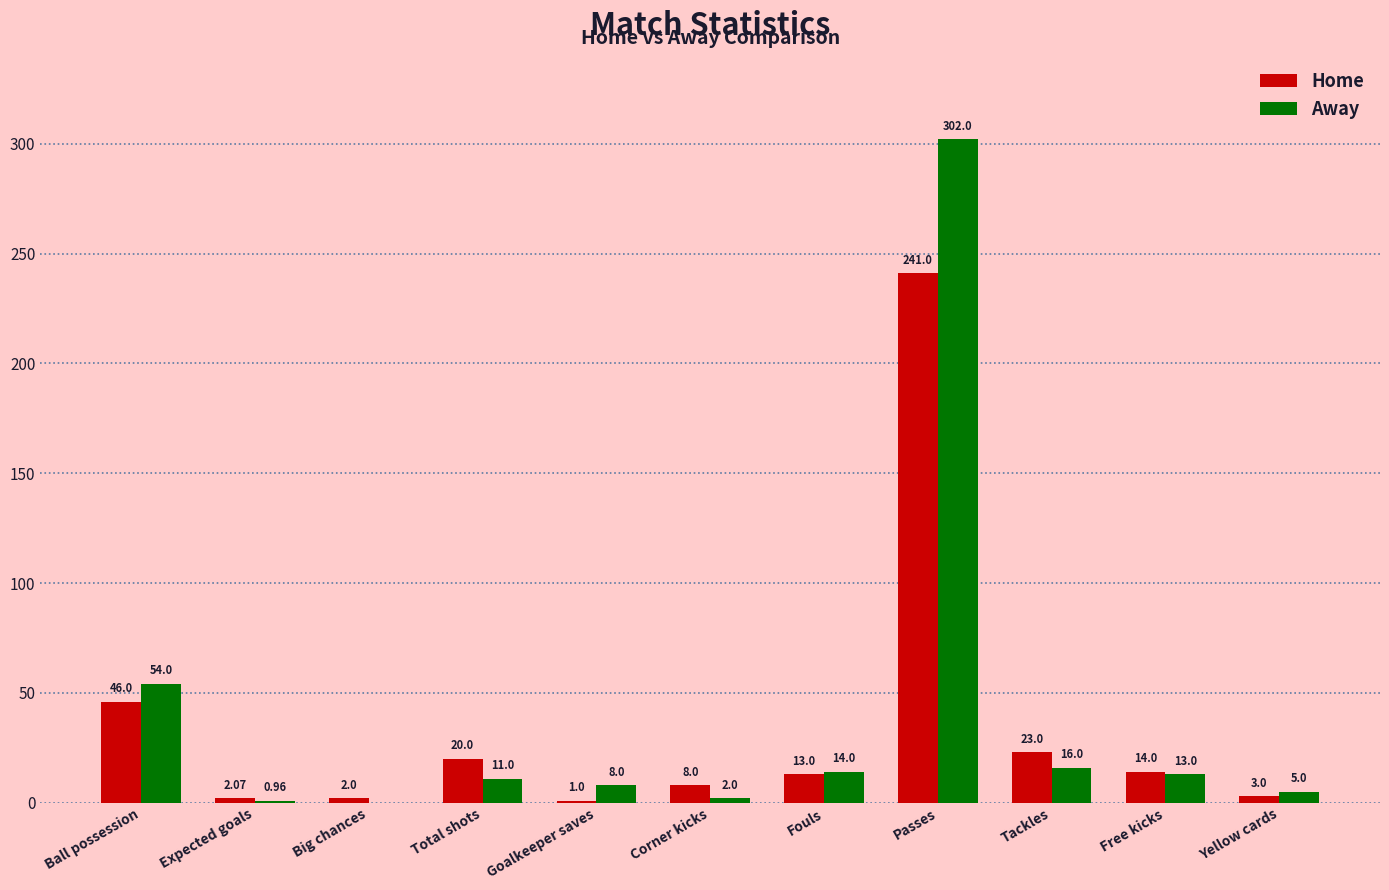

What is the sum of the Away values at Free kicks and Tackles?

29.0